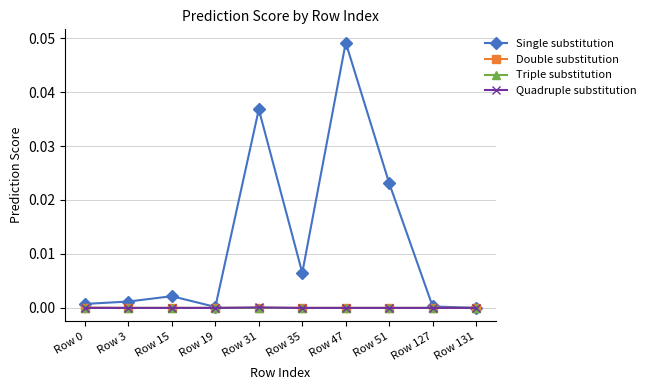

Is it true that Quadruple substitution equals 0.0 at Row 0?

True